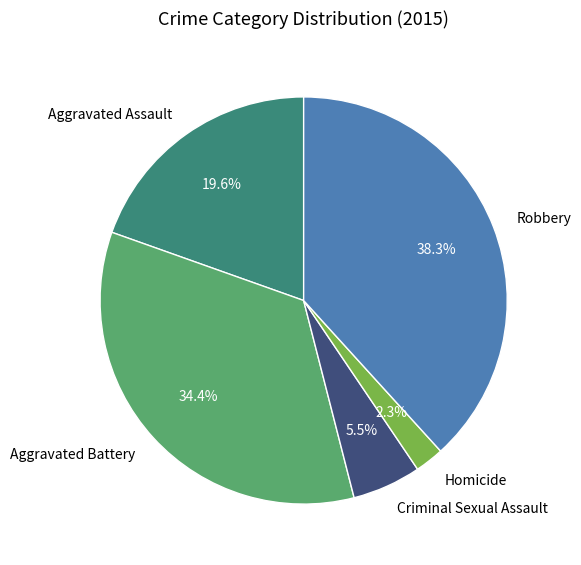

To the nearest percent, what percentage of the pie is Aggravated Assault?

20%